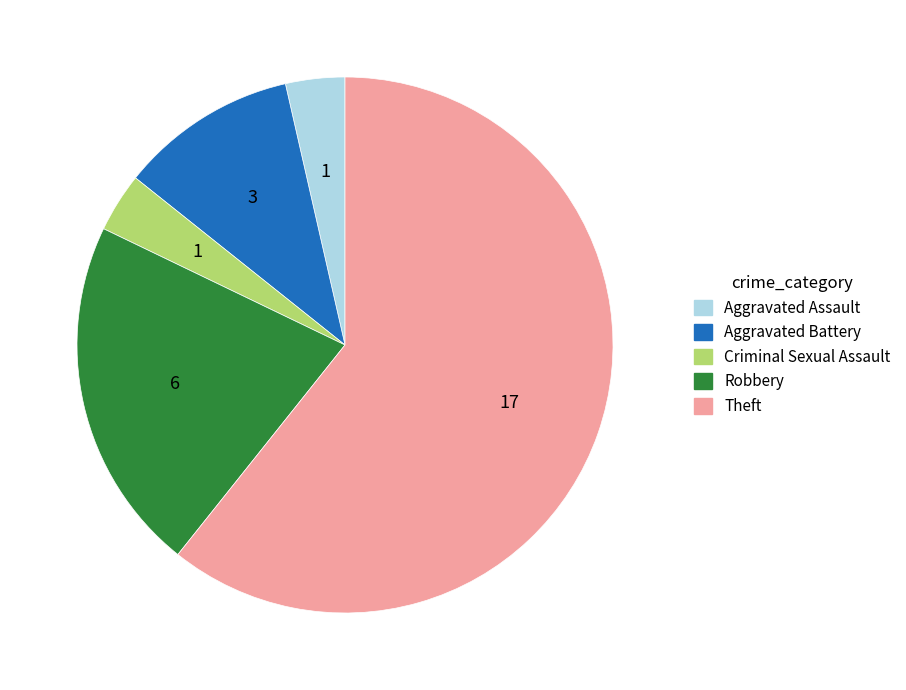

Approximately how many times larger is the value at Theft compared to Robbery?

2.8